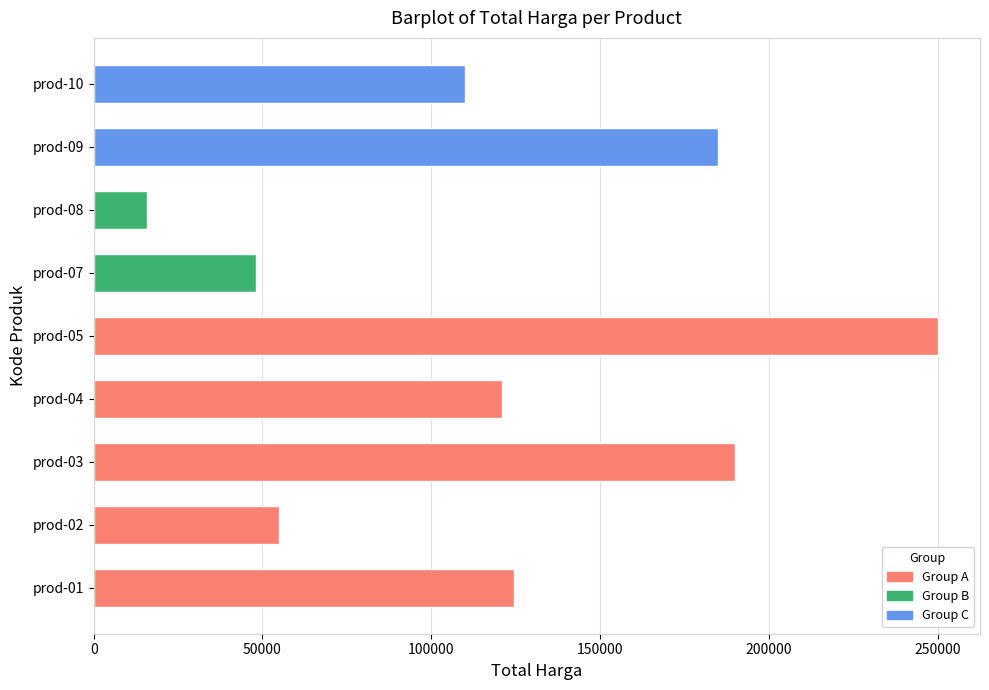

Read the value at prod-08, to the nearest 10.

15800